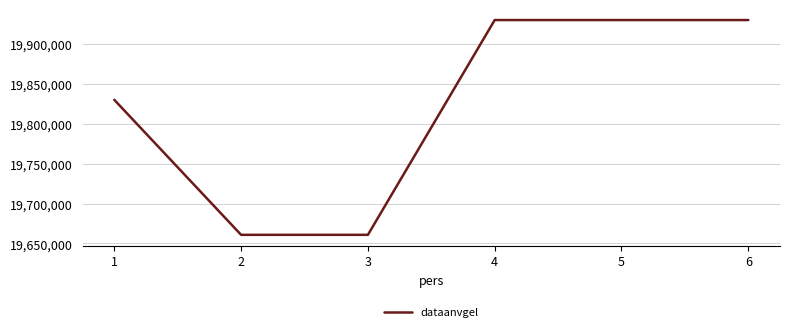

Between 5 and 3, which is larger?

5